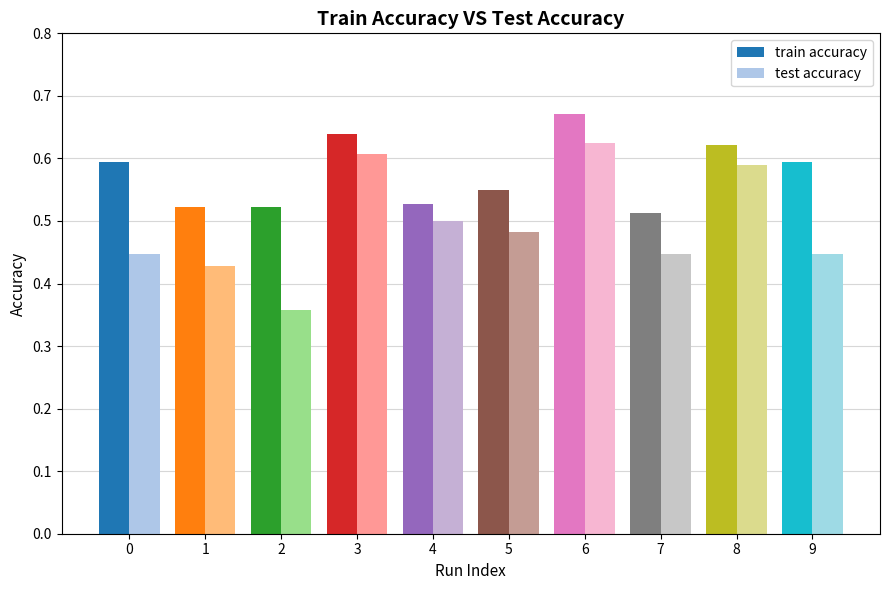

At 1, list the series in order from largest to smallest.

train accuracy, test accuracy